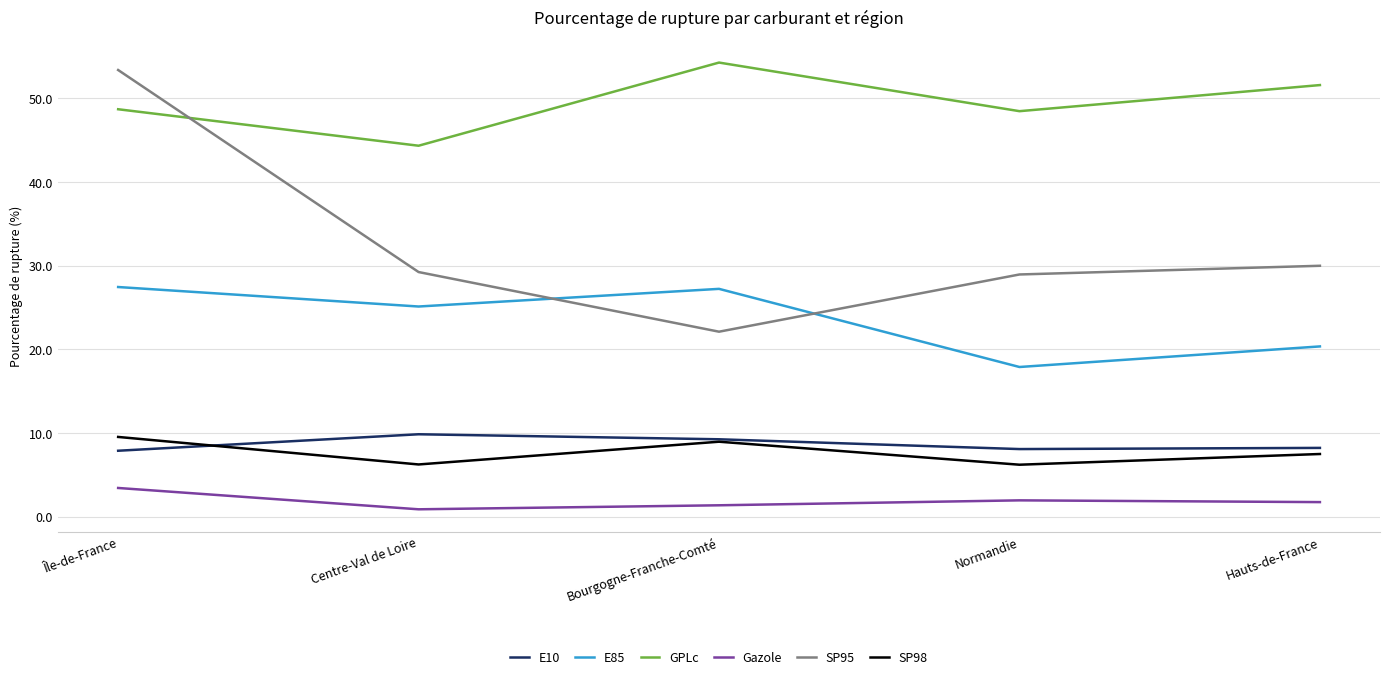

Rank the series at Île-de-France from lowest to highest value.

Gazole, E10, SP98, E85, GPLc, SP95